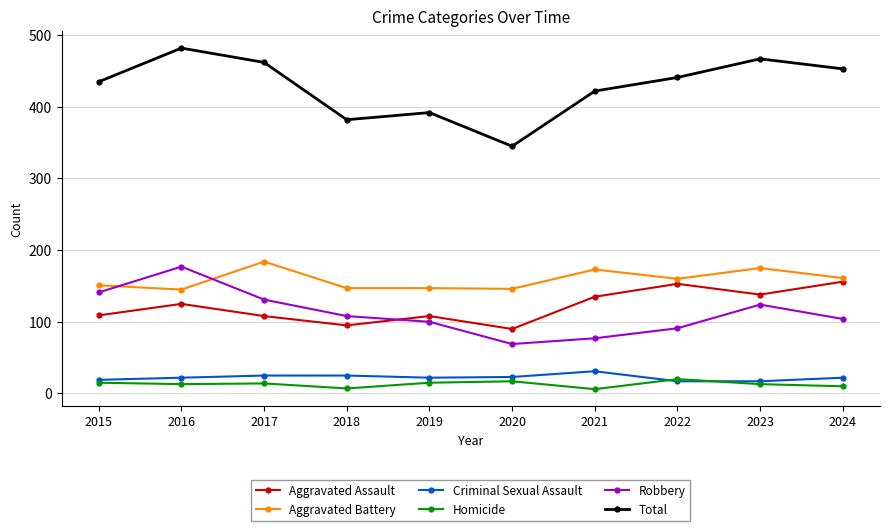

What is the difference between the highest and lowest values at 2023?

454